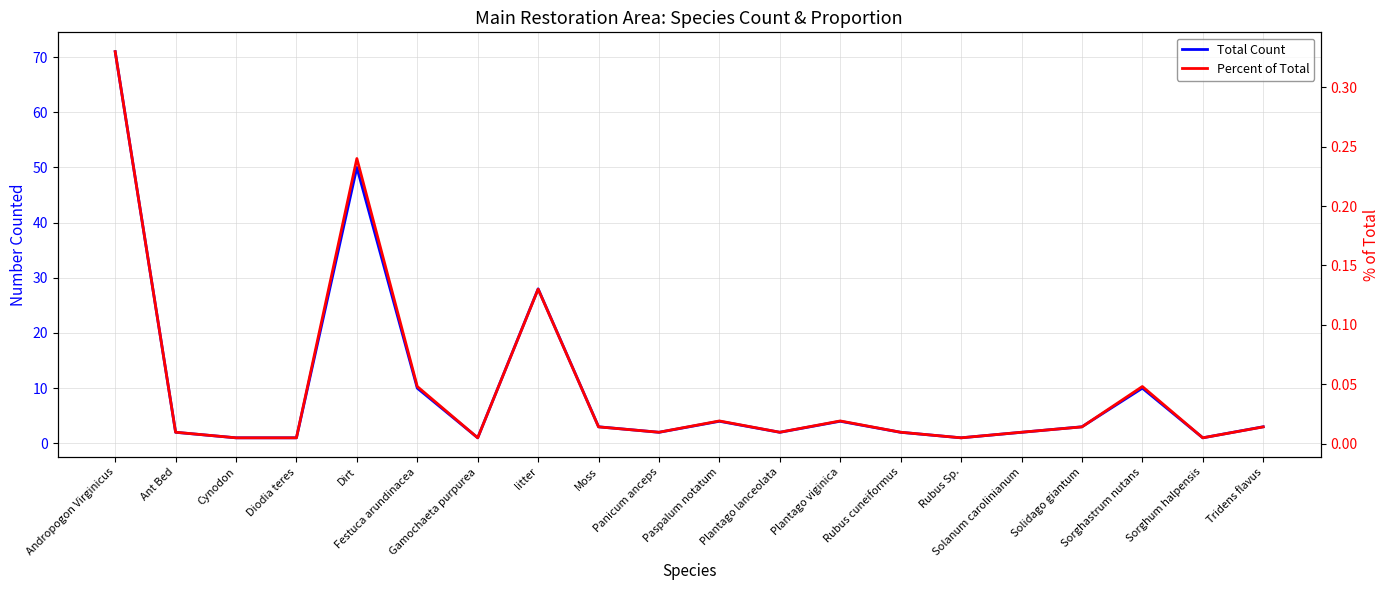

Reading left to right, transcribe all the data shown in this chart.

Total Count: Andropogon Virginicus=71.0	Ant Bed=2.0	Cynodon=1.0	Diodia teres=1.0	Dirt=50.0	Festuca arundinacea=10.0	Gamochaeta purpurea=1.0	litter=28.0	Moss=3.0	Panicum anceps=2.0	Paspalum notatum=4.0	Plantago lanceolata=2.0	Plantago viginica=4.0	Rubus cuneiformus=2.0	Rubus Sp.=1.0	Solanum carolinianum=2.0	Solidago giantum=3.0	Sorghastrum nutans=10.0	Sorghum halpensis=1.0	Tridens flavus=3.0
Percent of Total: Andropogon Virginicus=0.3	Ant Bed=0.0	Cynodon=0.0	Diodia teres=0.0	Dirt=0.2	Festuca arundinacea=0.0	Gamochaeta purpurea=0.0	litter=0.1	Moss=0.0	Panicum anceps=0.0	Paspalum notatum=0.0	Plantago lanceolata=0.0	Plantago viginica=0.0	Rubus cuneiformus=0.0	Rubus Sp.=0.0	Solanum carolinianum=0.0	Solidago giantum=0.0	Sorghastrum nutans=0.0	Sorghum halpensis=0.0	Tridens flavus=0.0